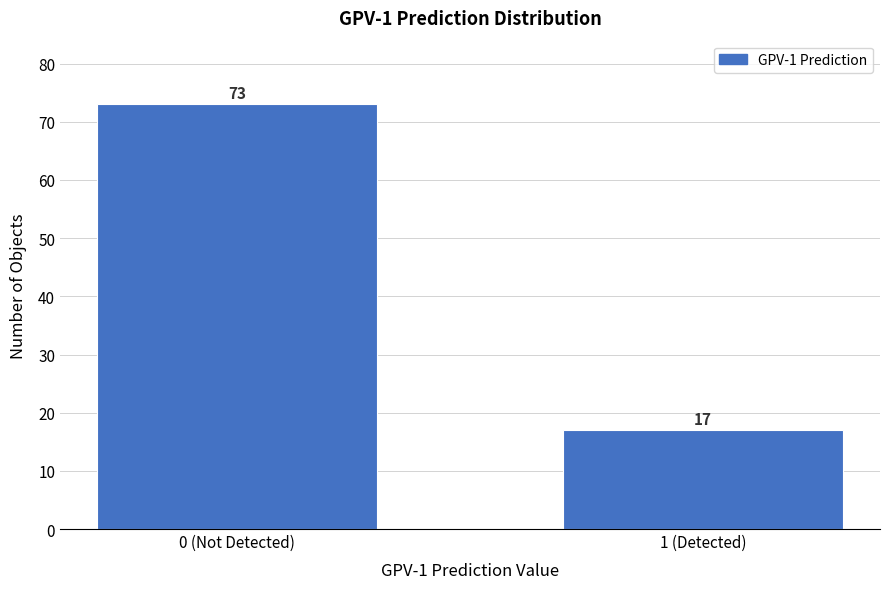

Reading left to right, extract all data points from this chart.

0 (Not Detected)=73	1 (Detected)=17